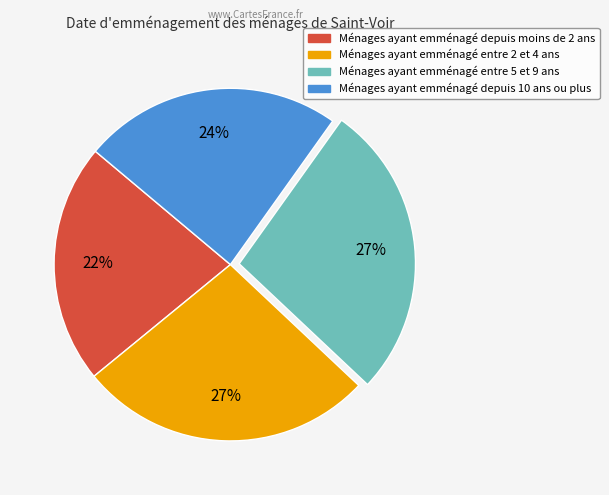

To the nearest percent, what is the average slice percentage?

25%